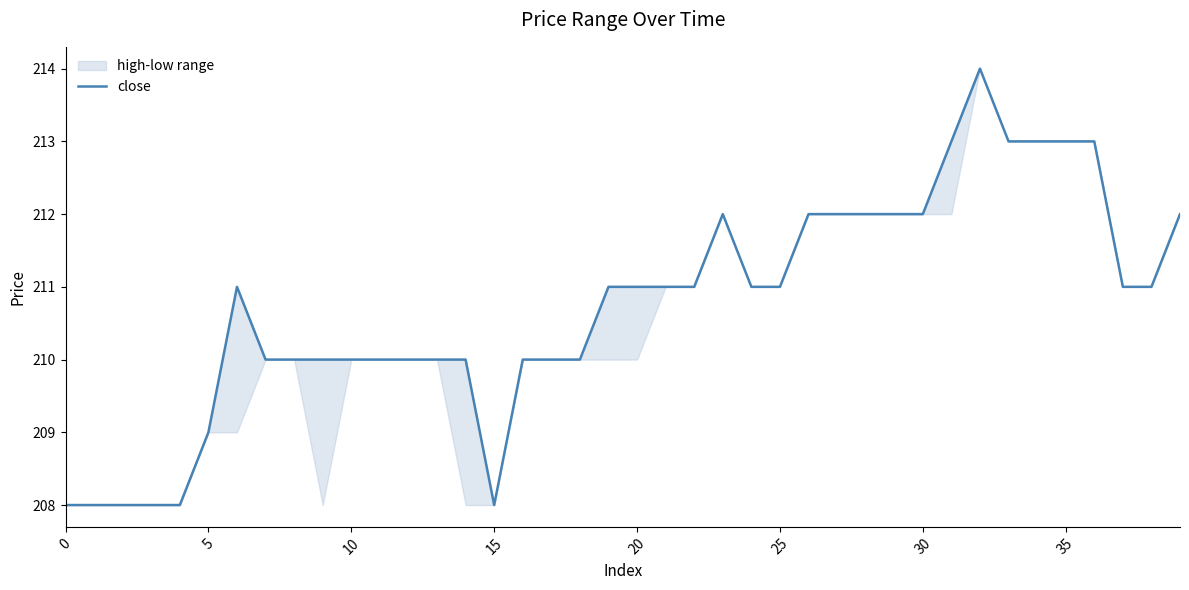

What is the value of the 15th point from the left?

210